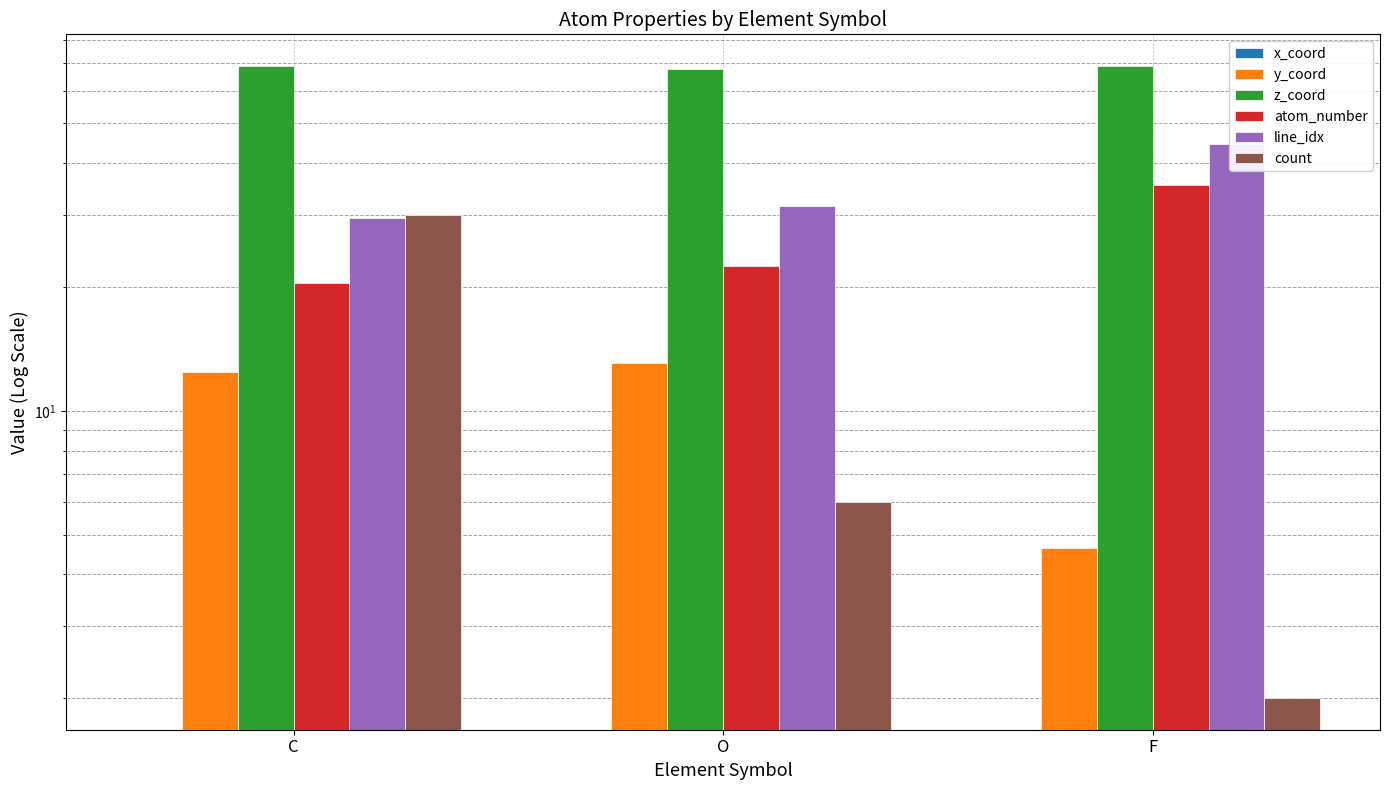

What is the difference between the atom_number values at C and O?

2.0